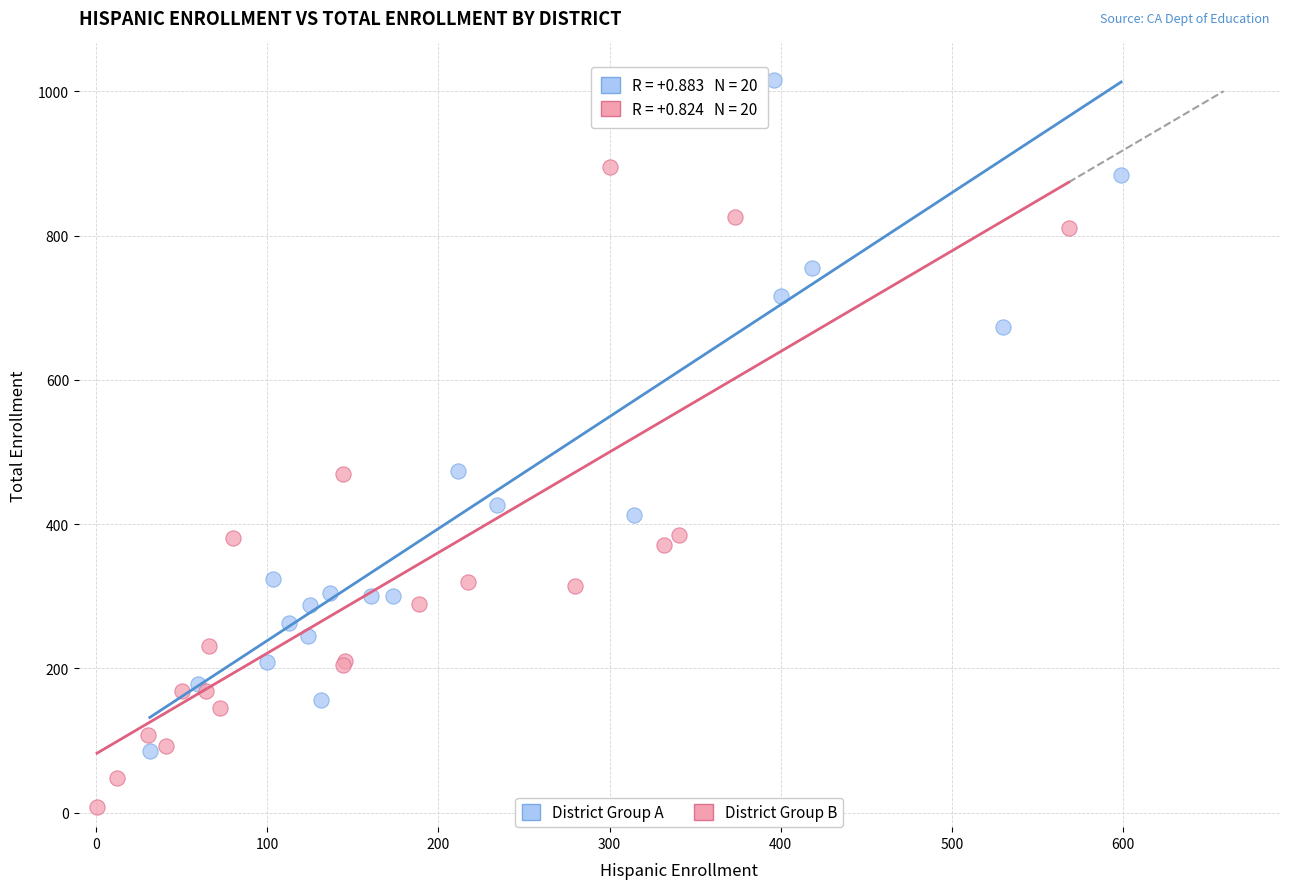

Which series contains the lowest Y value?

District Group B